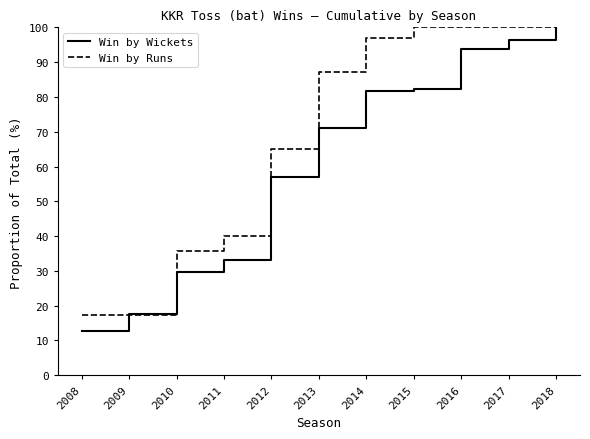

Which series has the widest spread of values?

Win by Wickets